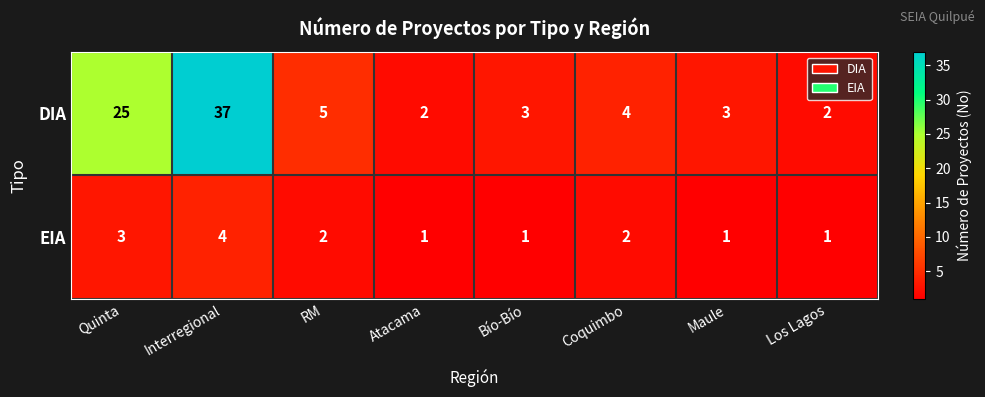

Reading left to right, transcribe all the data shown in this chart.

DIA: 25	37	5	2	3	4	3	2
EIA: 3	4	2	1	1	2	1	1